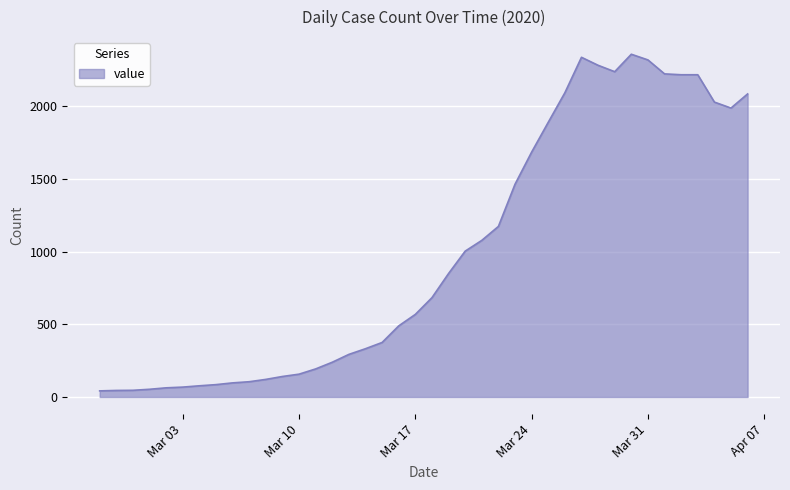

What is the greatest value displayed?

2357